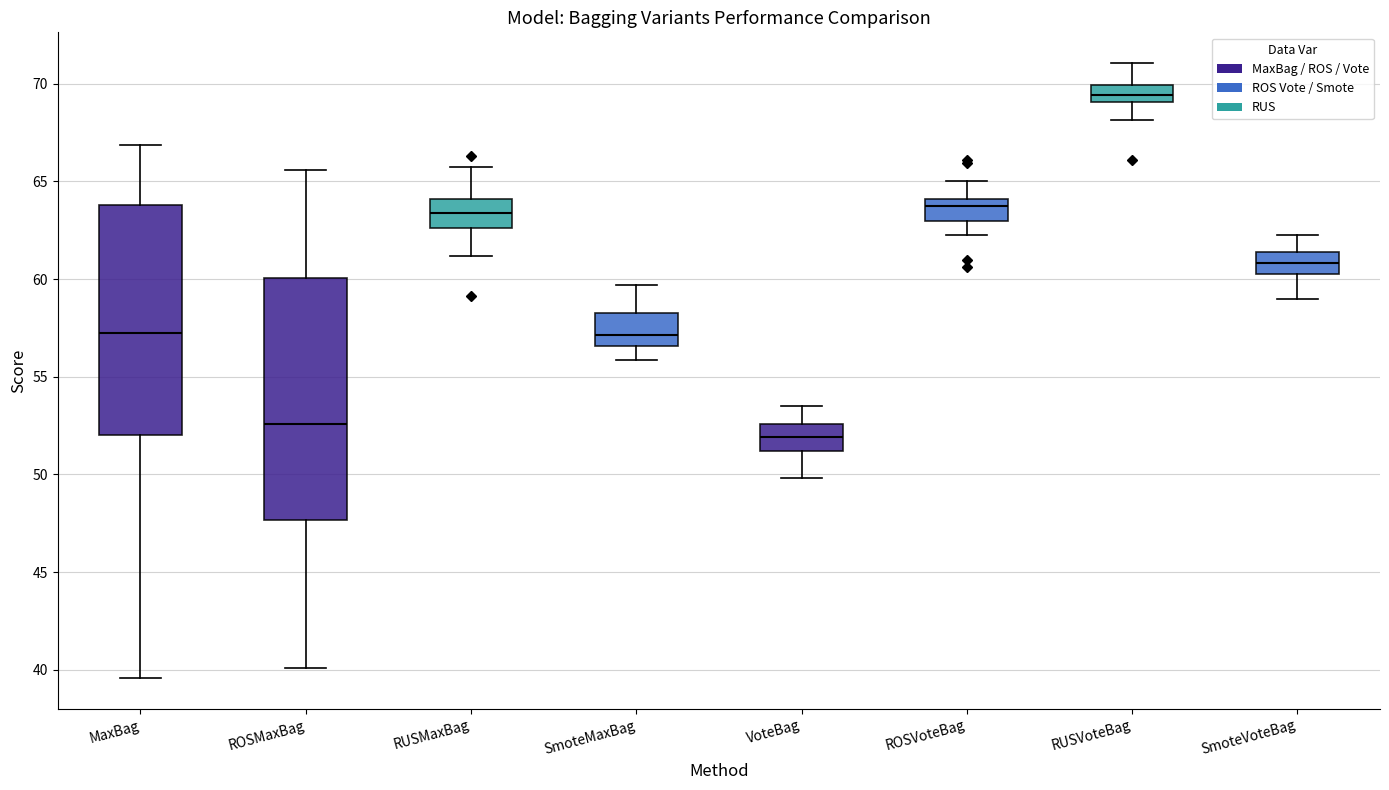

Which box's median line is the highest?

RUSVoteBag